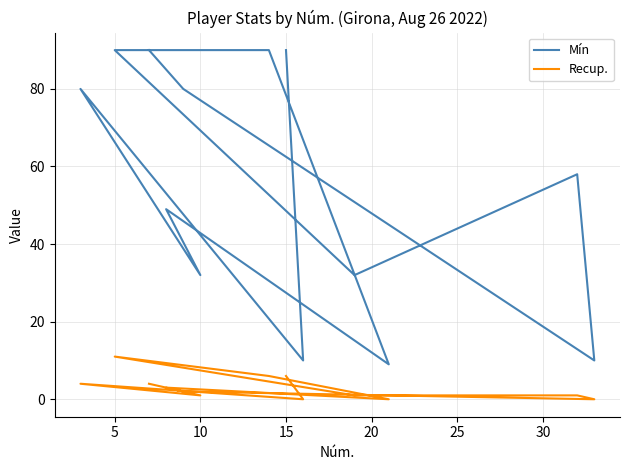

In Mín, how many points are lower than both neighbors (excluding endpoints)?

5